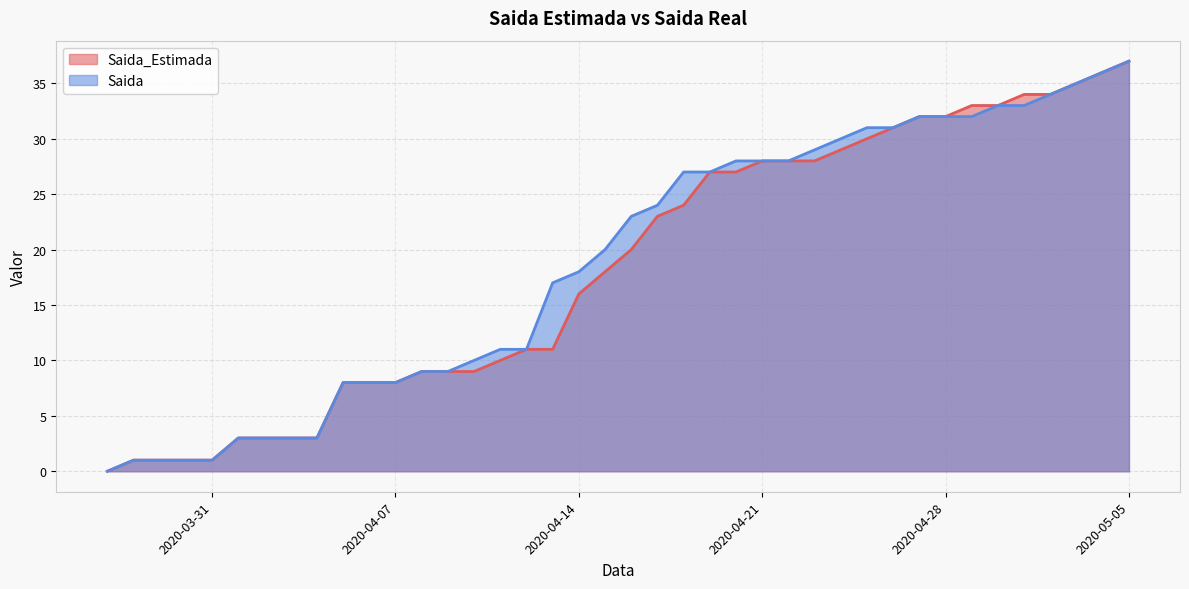

The value of Saida at 2020-05-04 is 36. True or false?

True